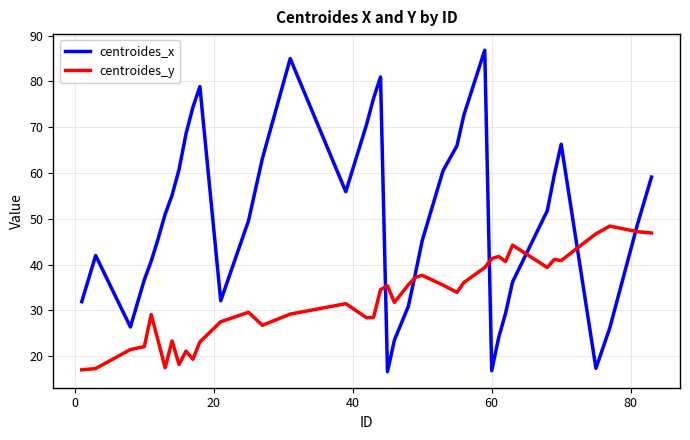

Which series has the largest total across all categories?

centroides_x